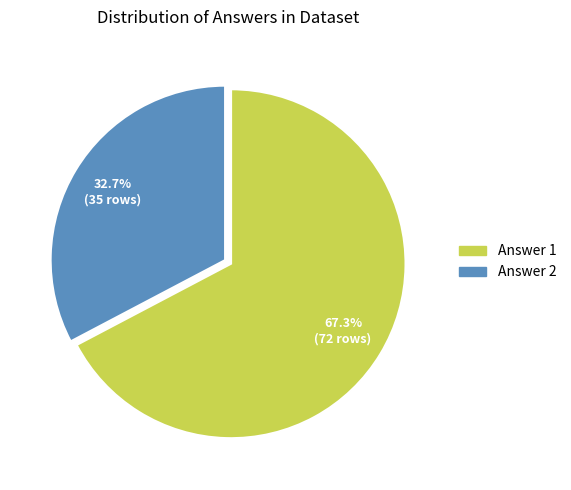

How many segments does this pie chart have?

2